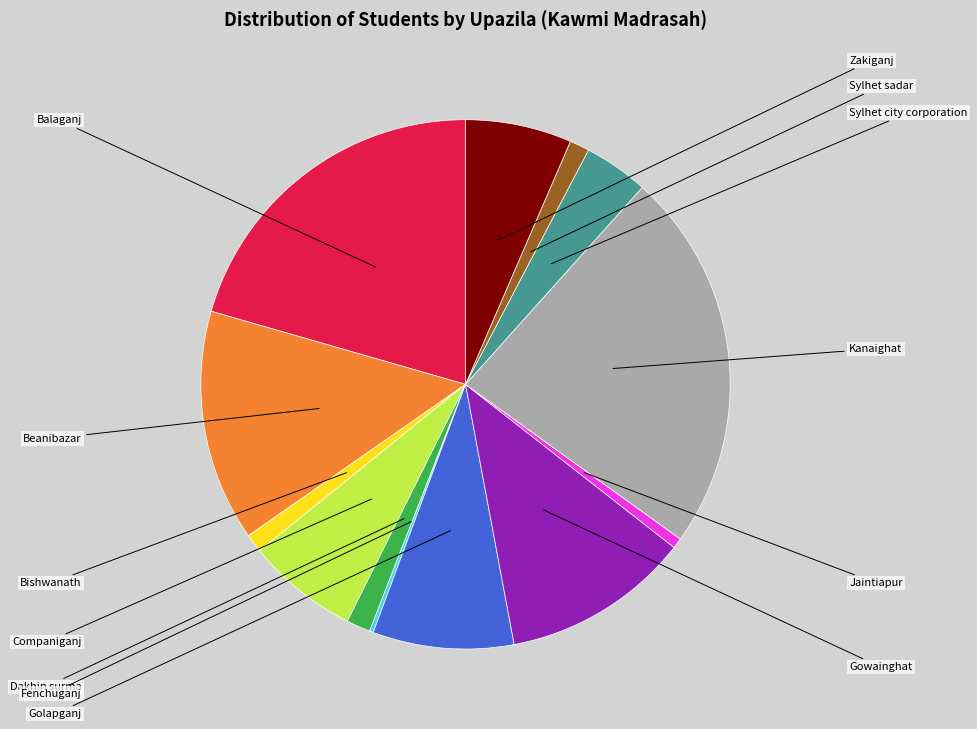

Rank the categories by value from highest to lowest.

Kanaighat, Balaganj, Beanibazar, Gowainghat, Golapganj, Companiganj, Zakiganj, Sylhet city corporation, Dakhin surma, Sylhet sadar, Bishwanath, Jaintiapur, Fenchuganj